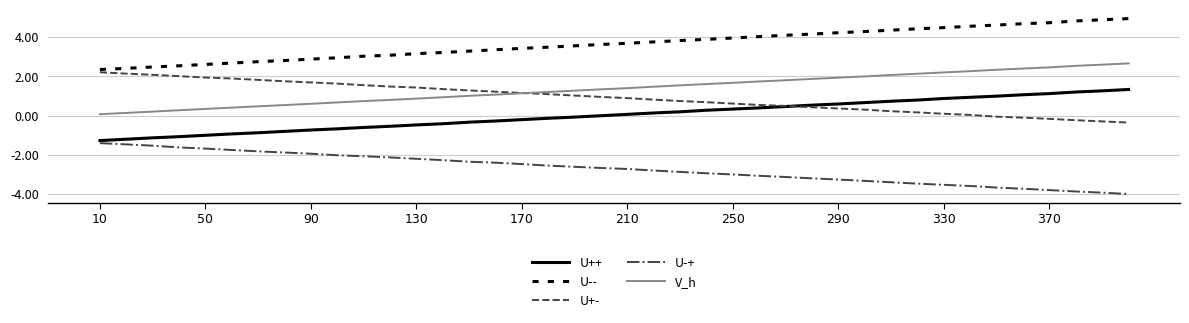

How many lines are shown in the chart?

5